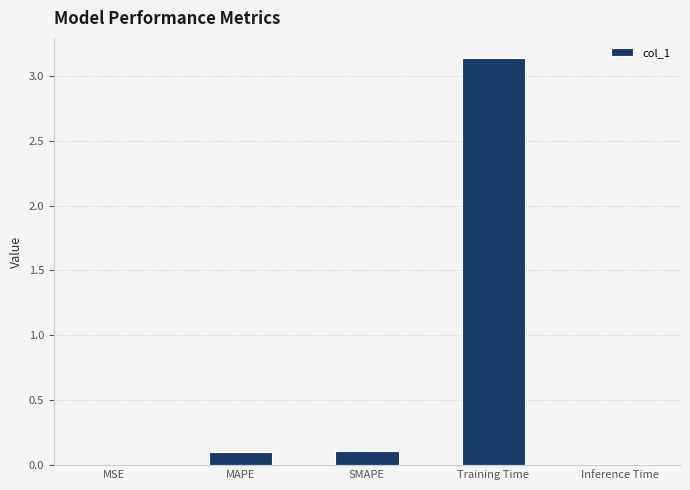

Which label corresponds to the largest value in the chart?

Training Time